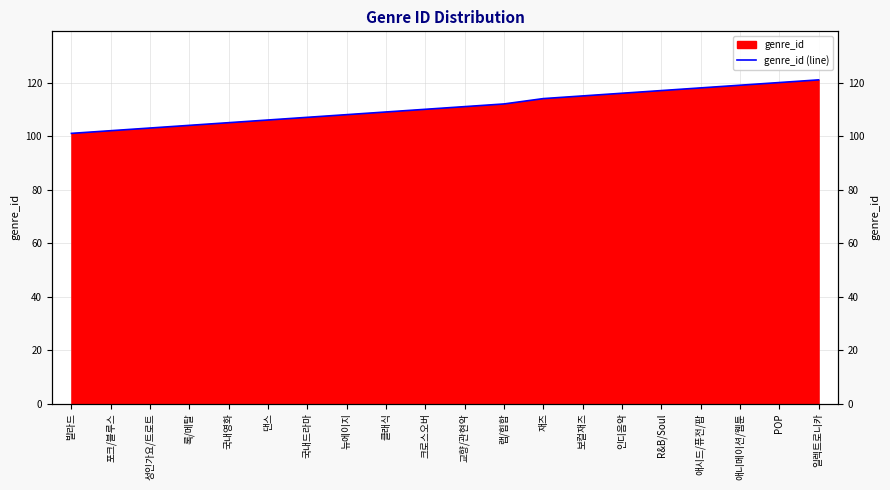

Approximately how many times larger is the value at 포크/블루스 compared to 성인가요/트로트?

1.0